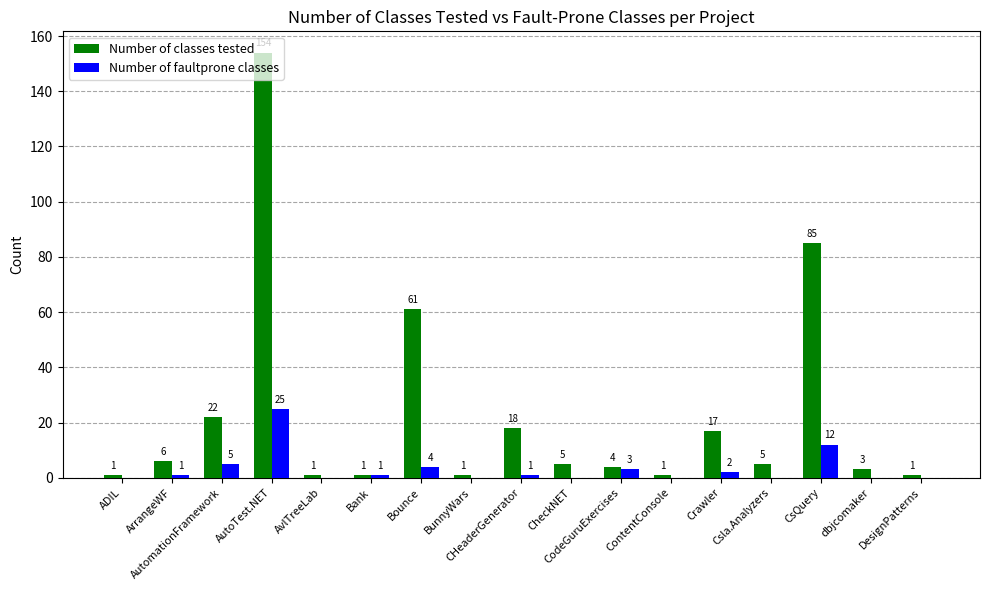

What is the greatest value displayed?

154